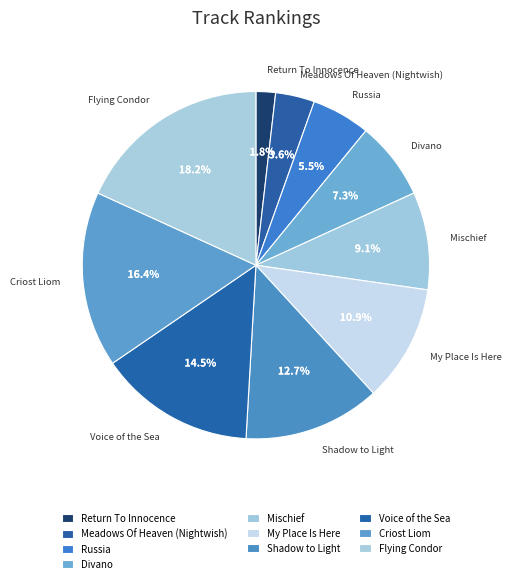

True or false: Criost Liom accounts for 26% of the total.

False